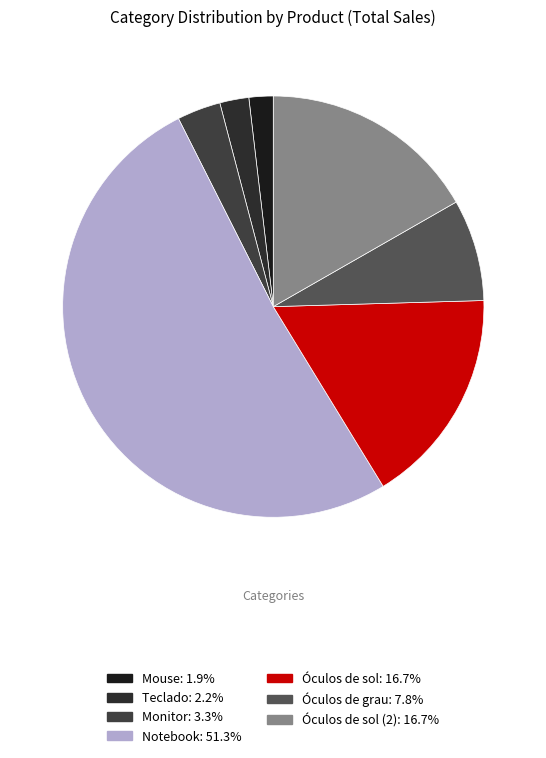

How many segments does this pie chart have?

7